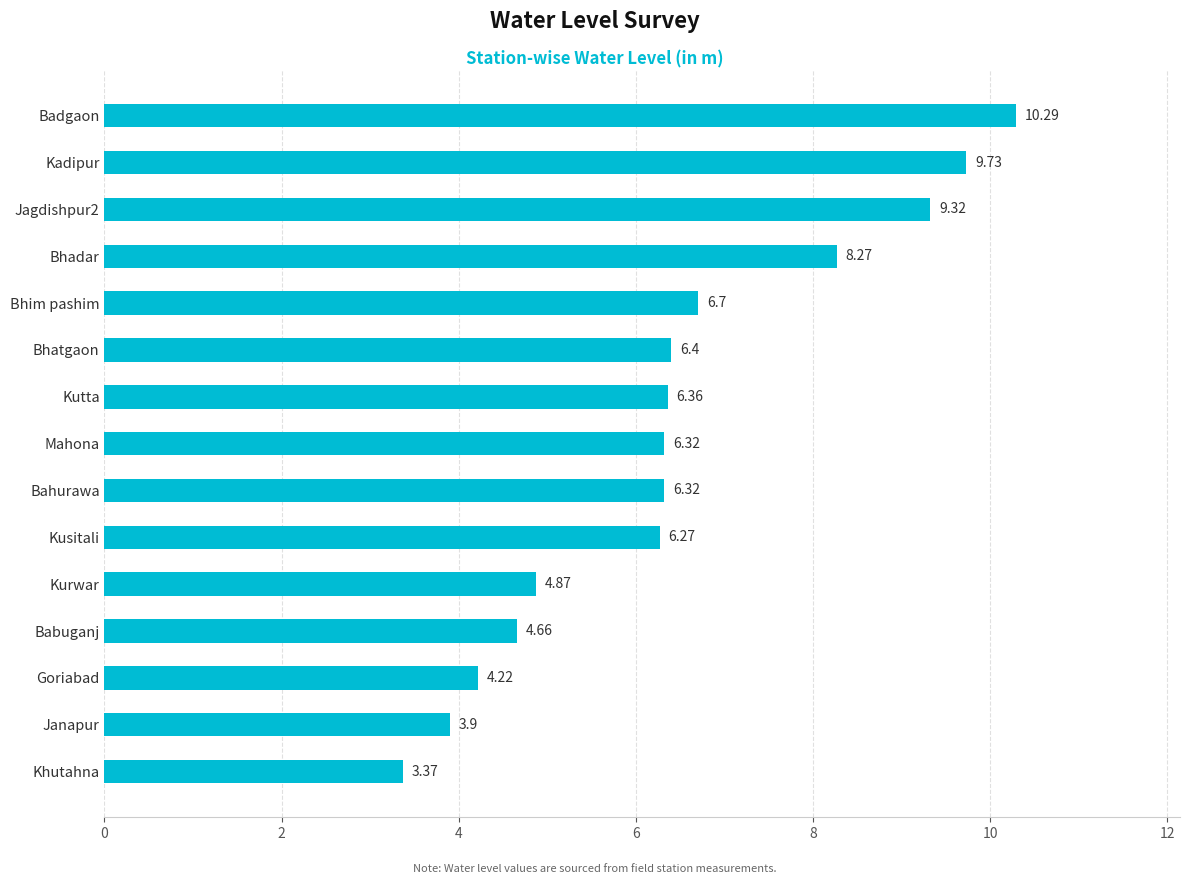

What is the change in value from Khutahna to Bhatgaon?

+3.0